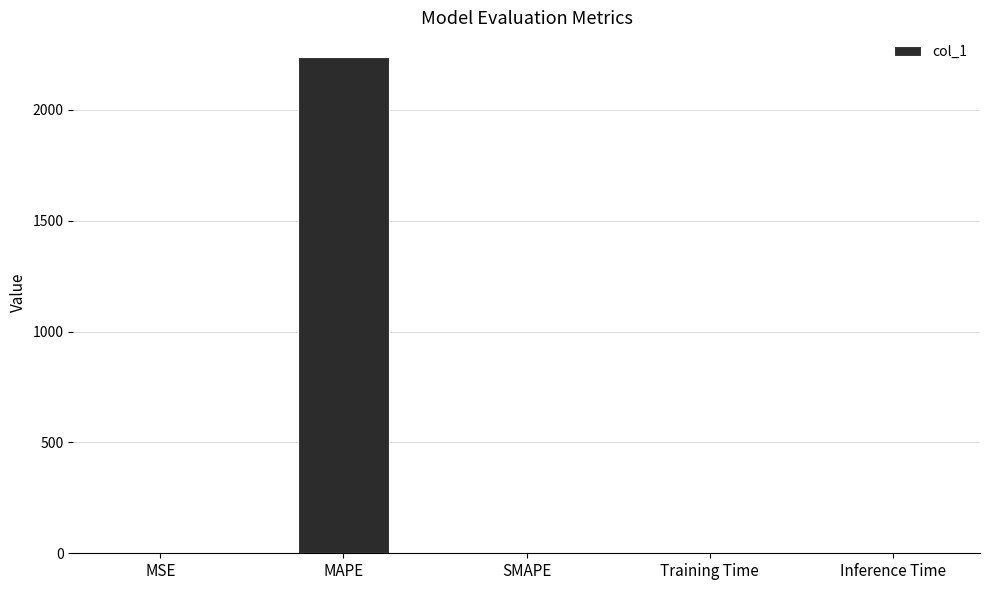

What value does the data have at MAPE?

2237.6